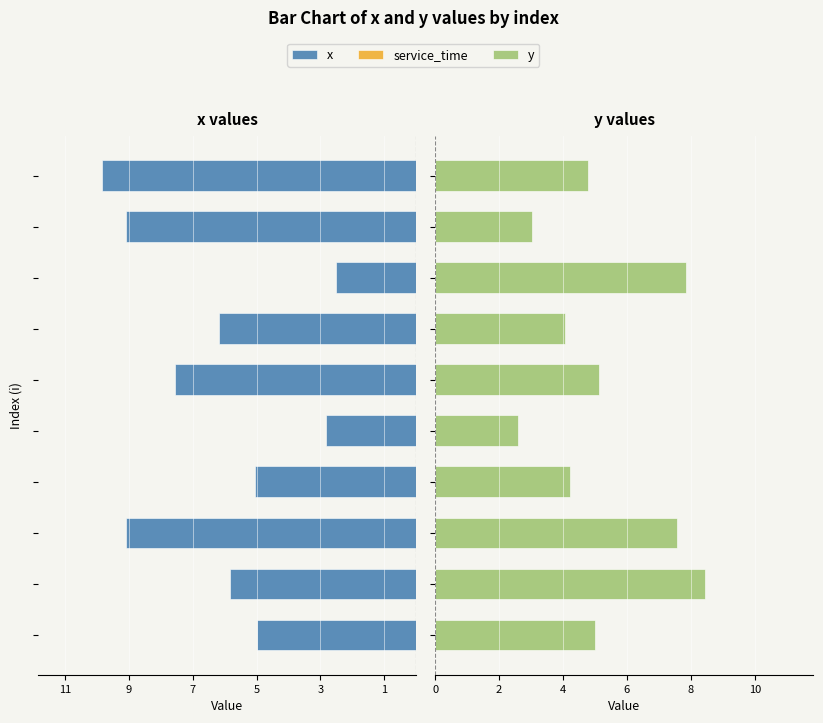

True or false: y has a value of 1.6 at 7.

False